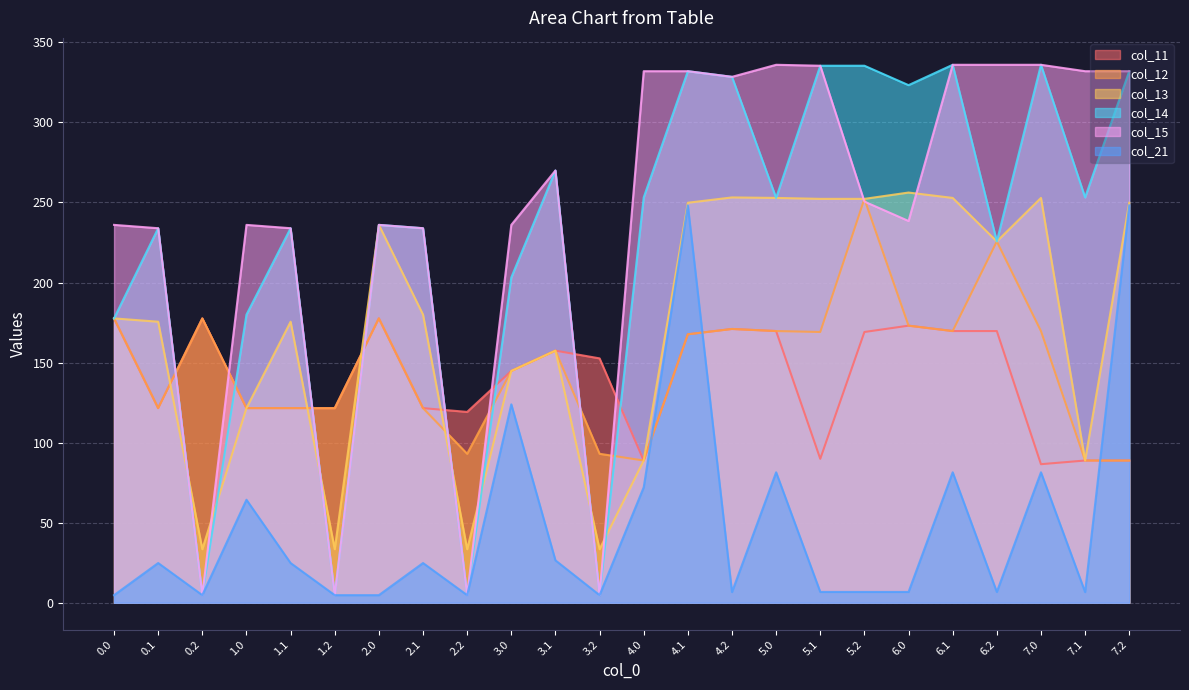

Between which two adjacent categories do col_11 and col_14 first intersect?

0.1 and 0.2